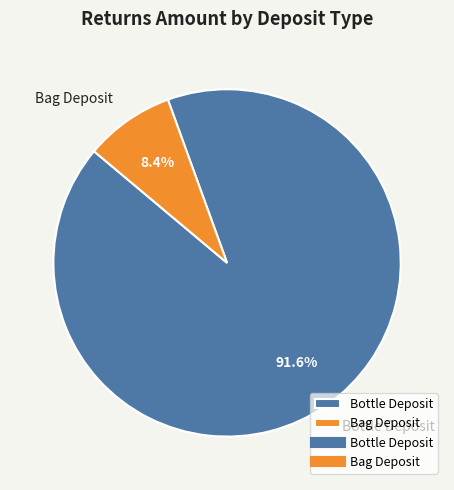

Which slice represents more than half of the pie?

Bottle Deposit